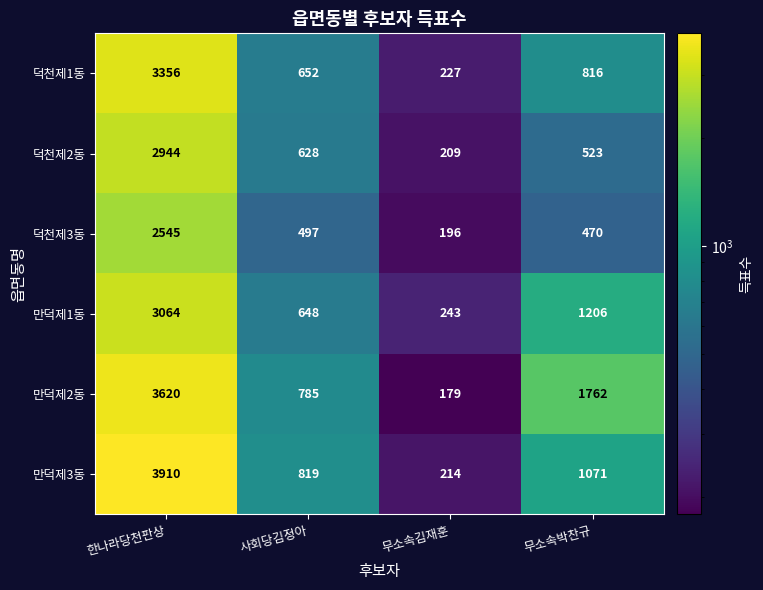

What is the difference between the 덕천제1동 values at 무소속김재훈 and 사회당김정아?

425